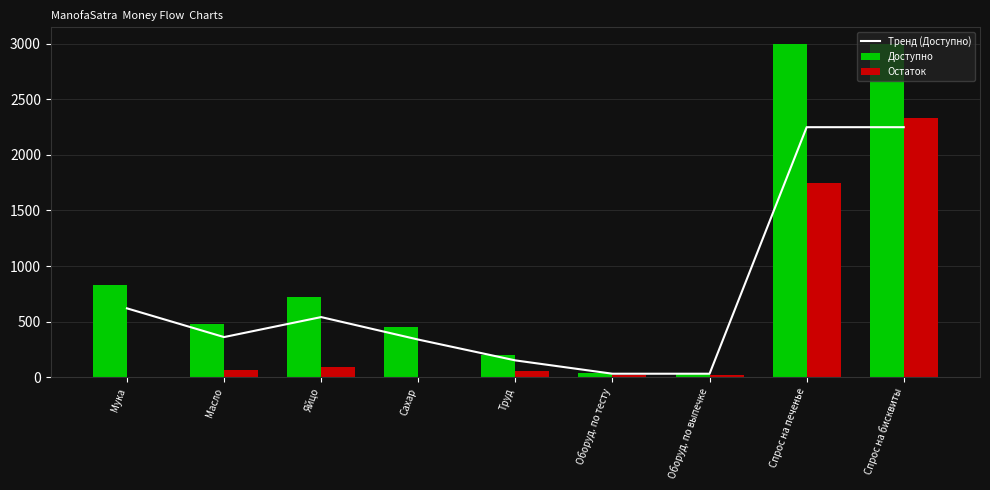

Reading left to right, transcribe all the data shown in this chart.

Тренд (Доступно): Мука=618.8	Масло=360.0	Яйцо=540.0	Сахар=337.5	Труд=150.0	Оборуд. по тесту=30.0	Оборуд. по выпечке=30.0	Спрос на печенье=2250.0	Спрос на бисквиты=2250.0
Доступно: Мука=825.0	Масло=480.0	Яйцо=720.0	Сахар=450.0	Труд=200.0	Оборуд. по тесту=40.0	Оборуд. по выпечке=40.0	Спрос на печенье=3000.0	Спрос на бисквиты=3000.0
Остаток: Мука=0.0	Масло=65.0	Яйцо=95.0	Сахар=0.0	Труд=52.5	Оборуд. по тесту=17.2	Оборуд. по выпечке=20.6	Спрос на печенье=1750.0	Спрос на бисквиты=2333.3